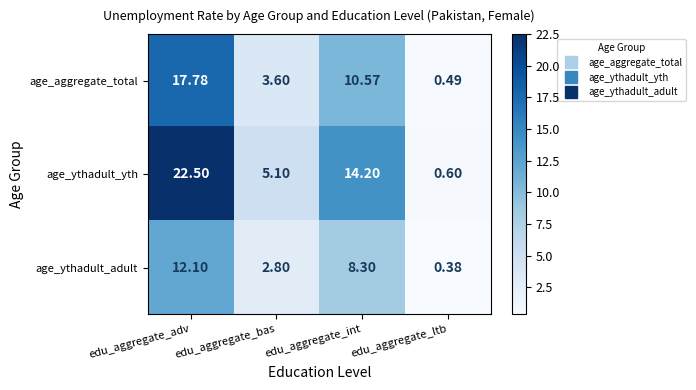

Which label corresponds to the largest value in the chart?

edu_aggregate_adv